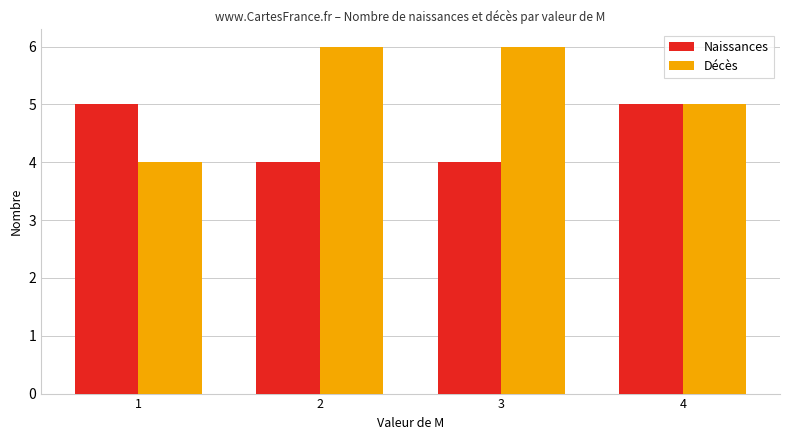

What is the value of the Naissances bar at the 1st from the left?

5